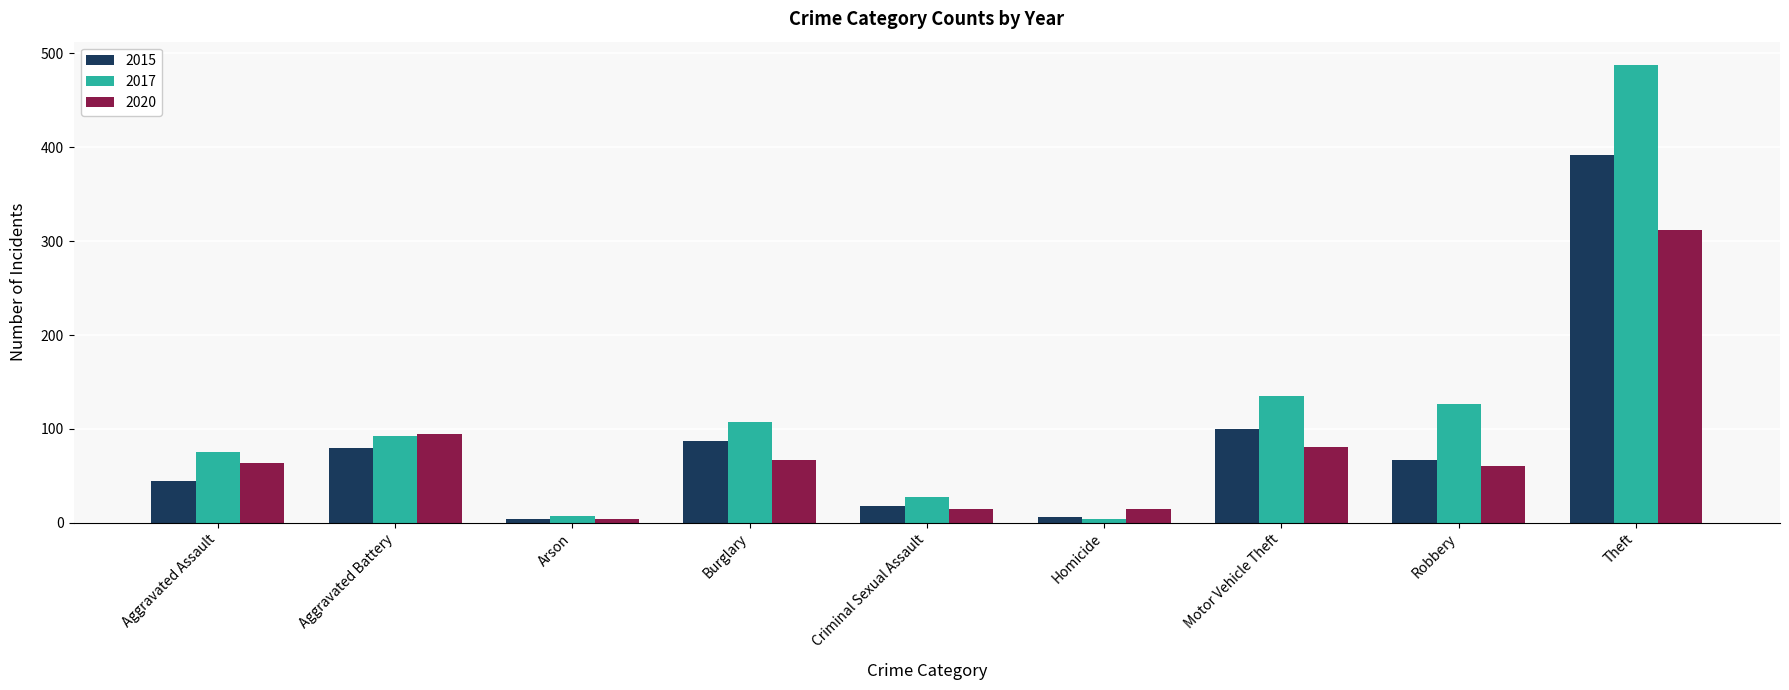

How many groups of bars are there?

9